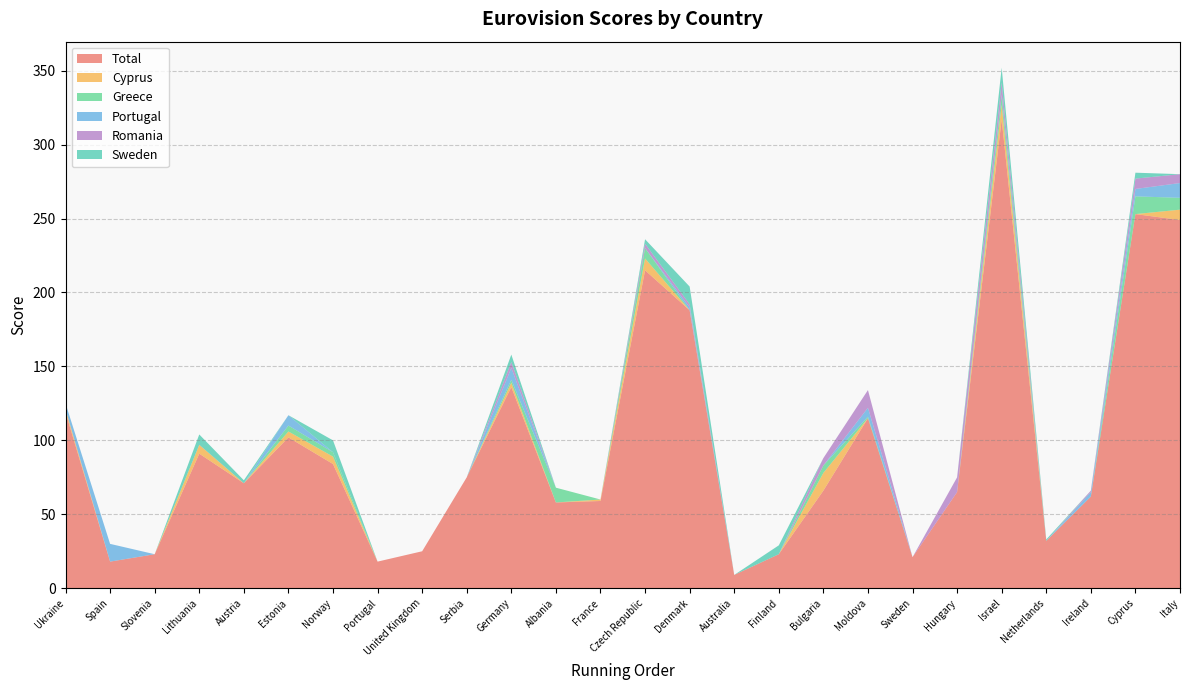

Which series has the largest total across all categories?

Total